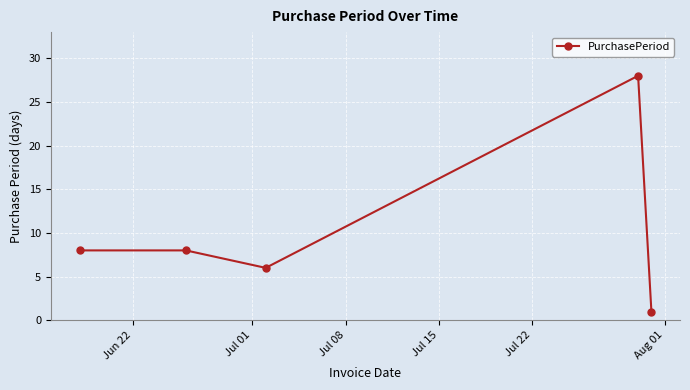

True or false: there are more than 0 points higher than both neighbors.

True